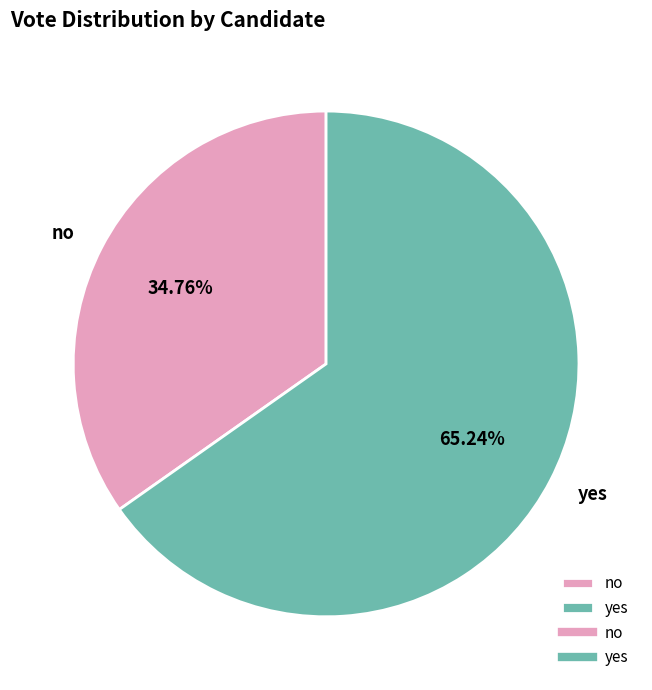

To the nearest percent, what percentage of the pie is yes?

65%